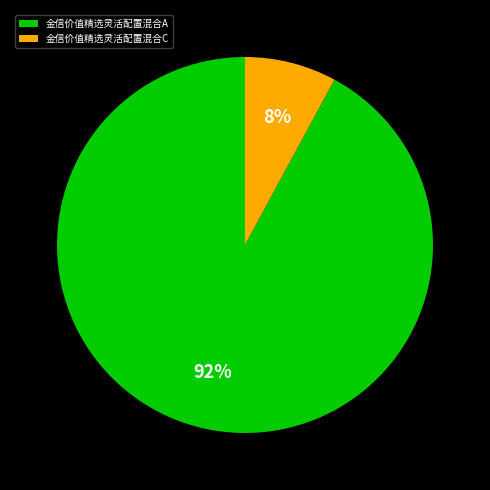

To the nearest percent, what percentage of the pie is 金信价值精选灵活配置混合C?

8%